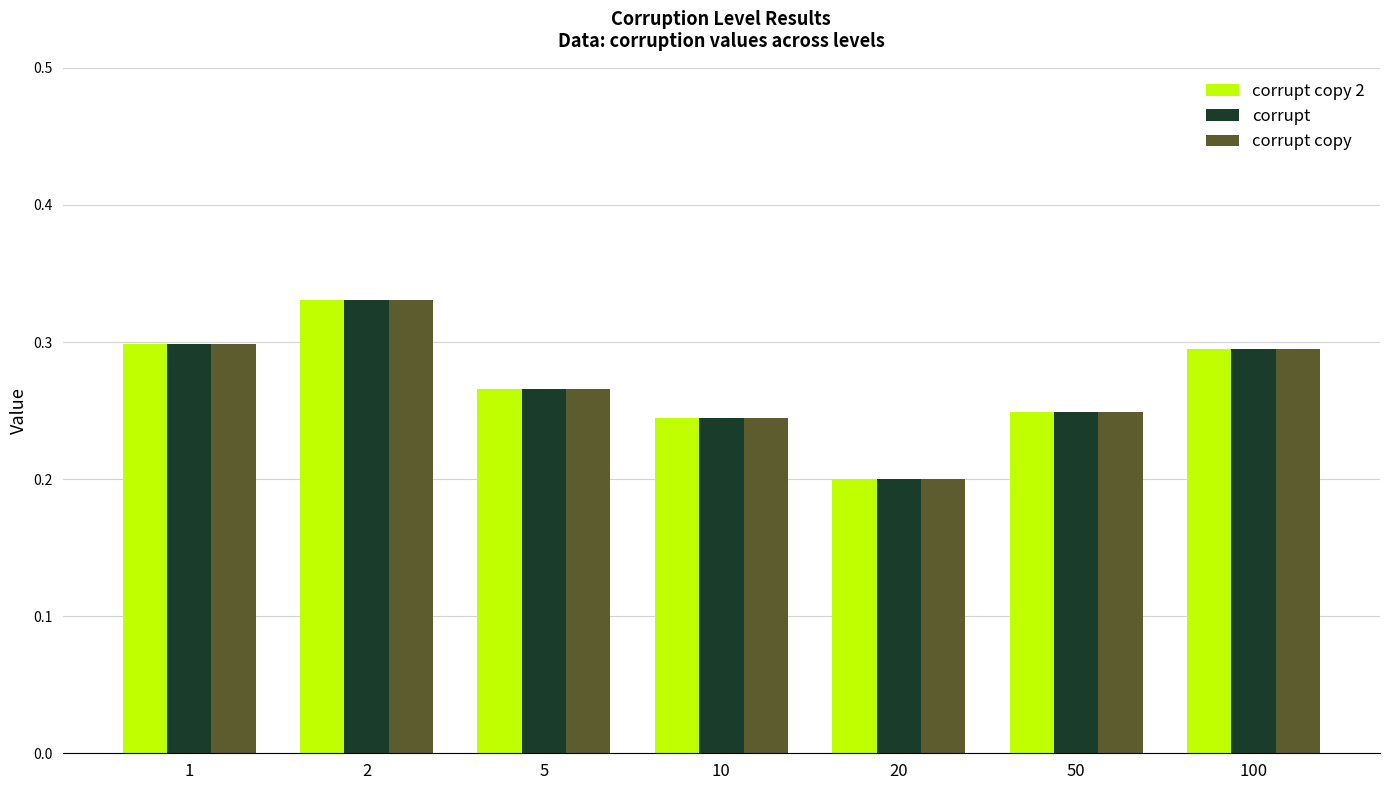

Which category has the lowest value across all series?

20